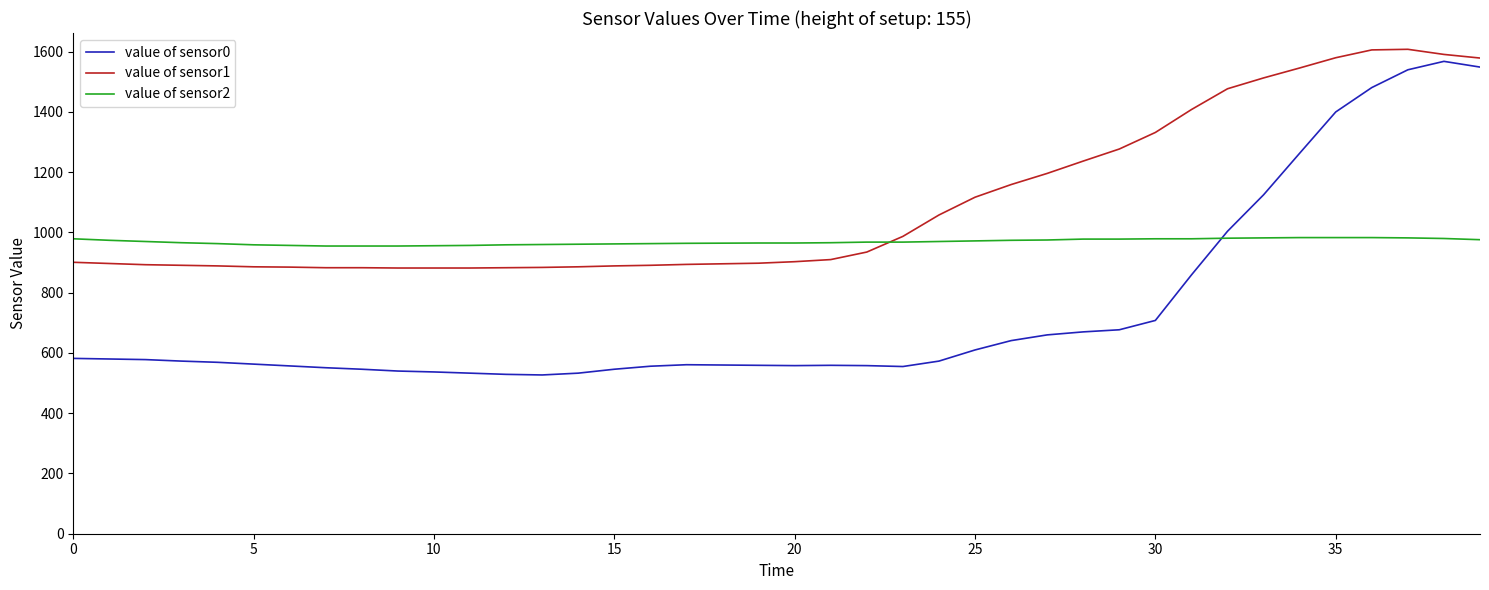

Which series has the largest range (max minus min)?

value of sensor0